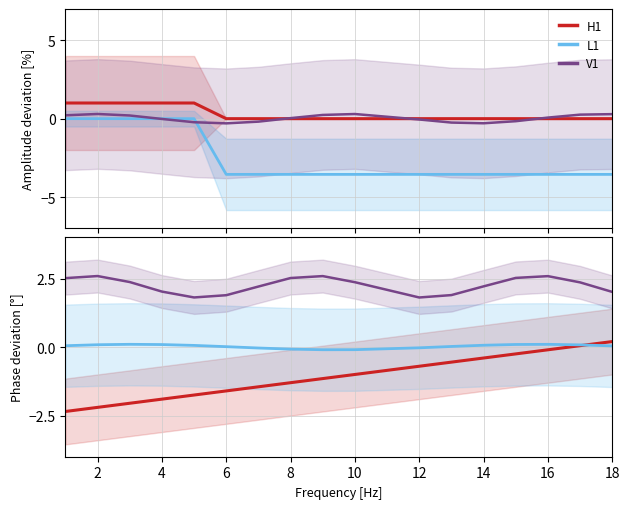

True or false: V1 has more than 0 points higher than both neighbors.

True